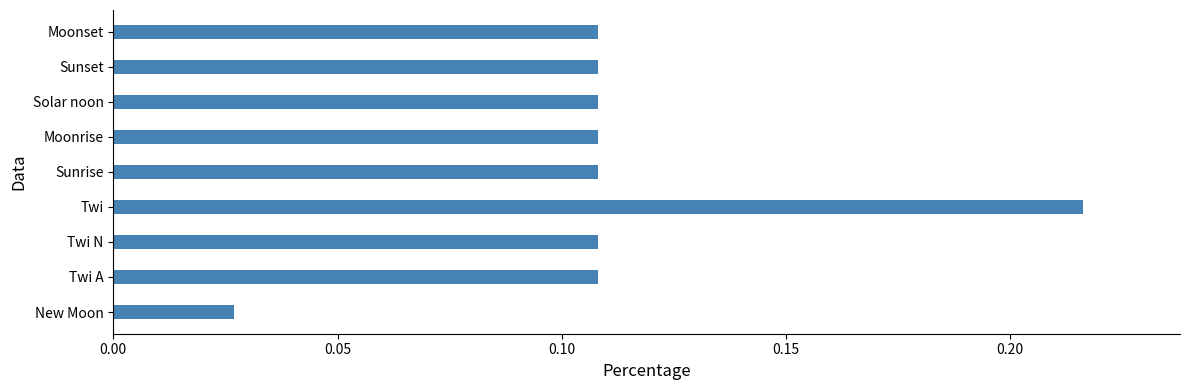

What is the sum of all values?

1.0